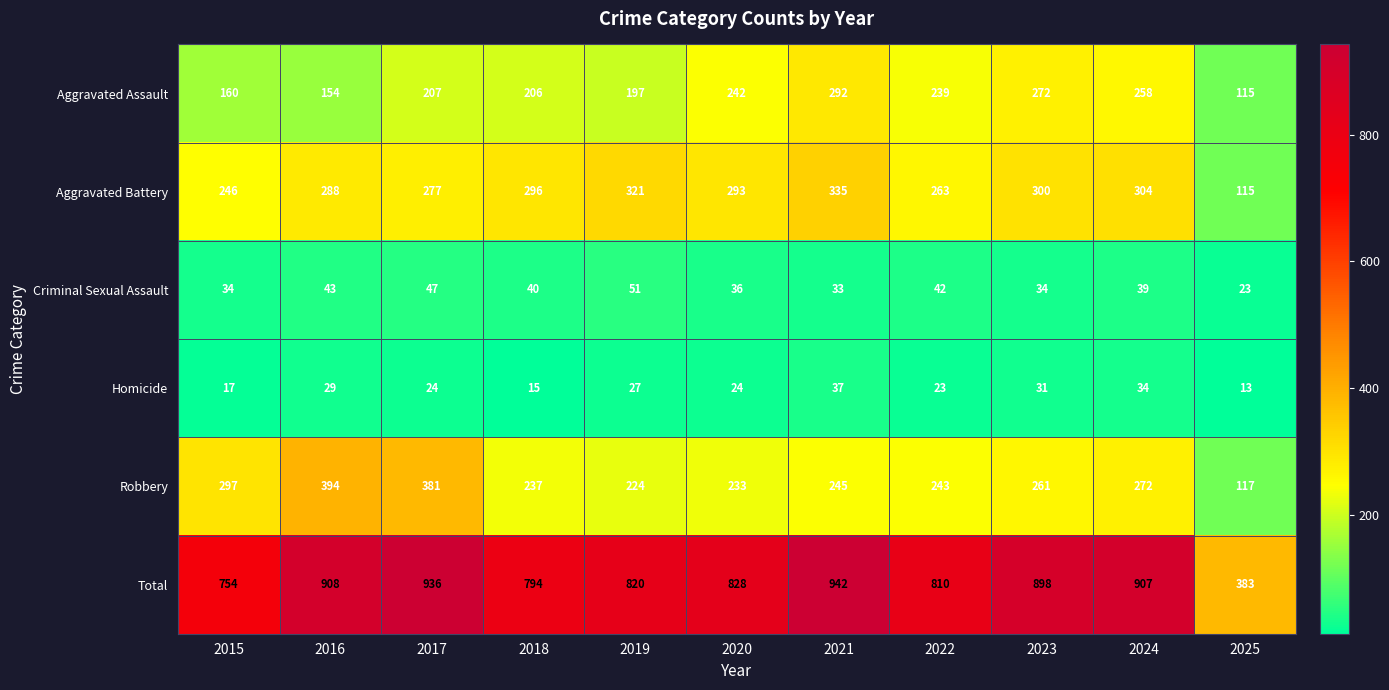

Rank the series by their maximum value, from lowest to highest.

Homicide, Criminal Sexual Assault, Aggravated Assault, Aggravated Battery, Robbery, Total